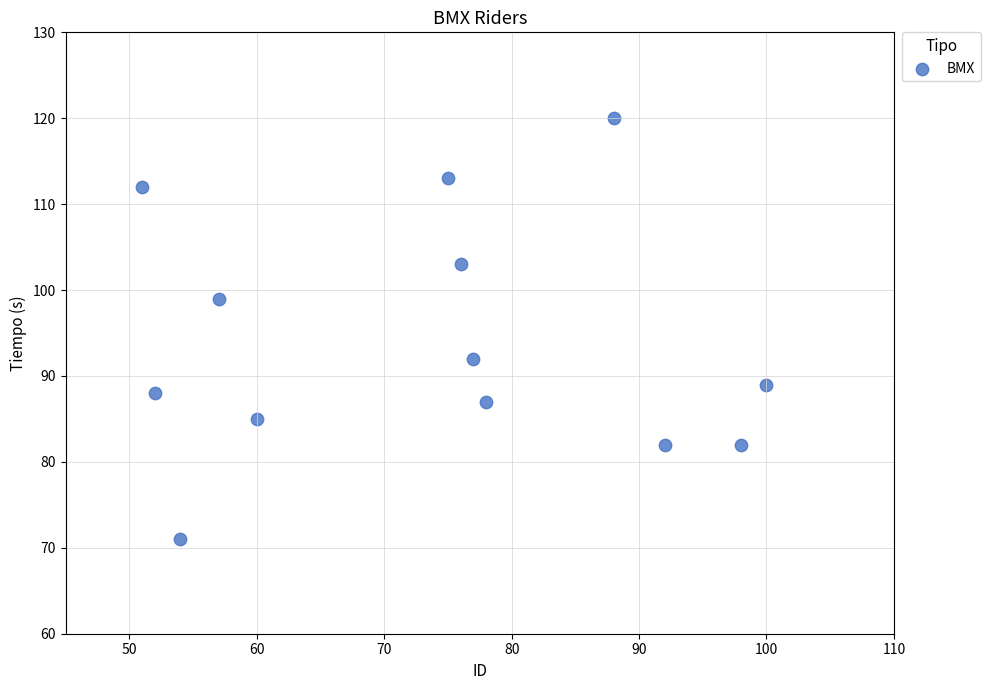

What Y value in the scatter plot is closest to 95?

92